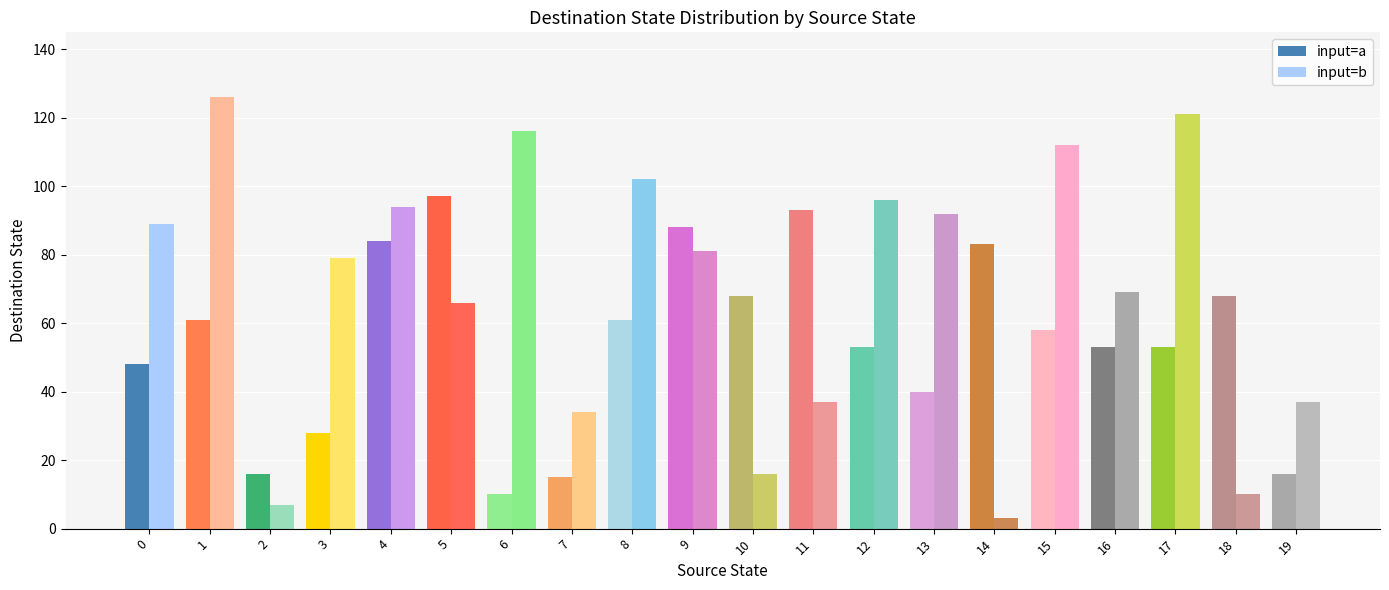

Reading right to left, list all the values displayed in this chart.

input=a: 19=16	18=68	17=53	16=53	15=58	14=83	13=40	12=53	11=93	10=68	9=88	8=61	7=15	6=10	5=97	4=84	3=28	2=16	1=61	0=48
input=b: 19=37	18=10	17=121	16=69	15=112	14=3	13=92	12=96	11=37	10=16	9=81	8=102	7=34	6=116	5=66	4=94	3=79	2=7	1=126	0=89